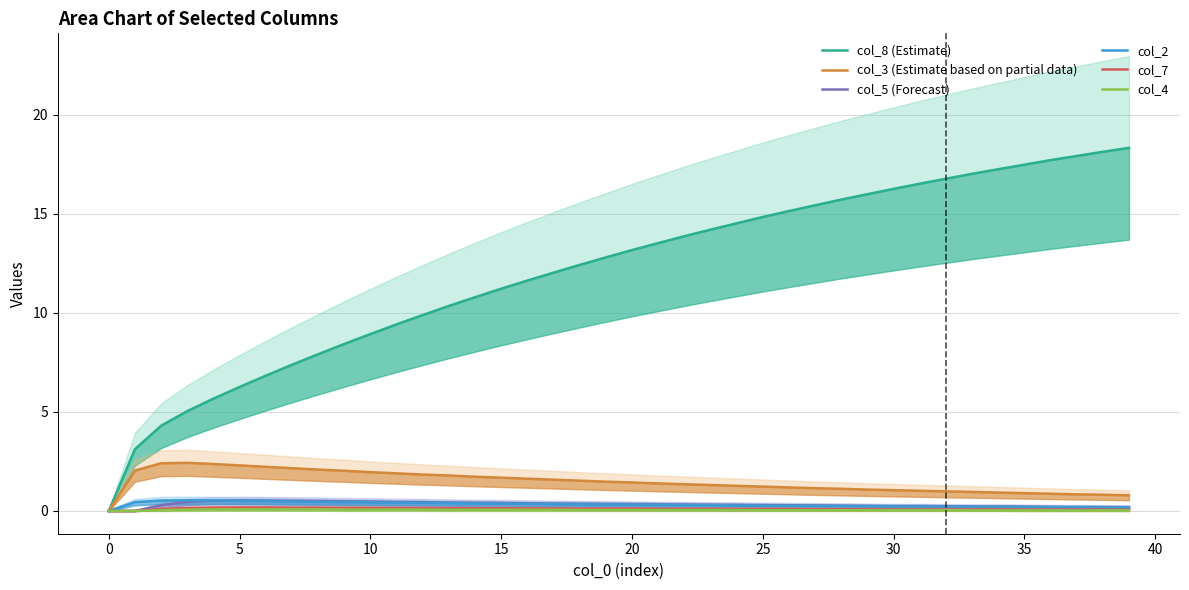

Which category has the highest value across all series?

39